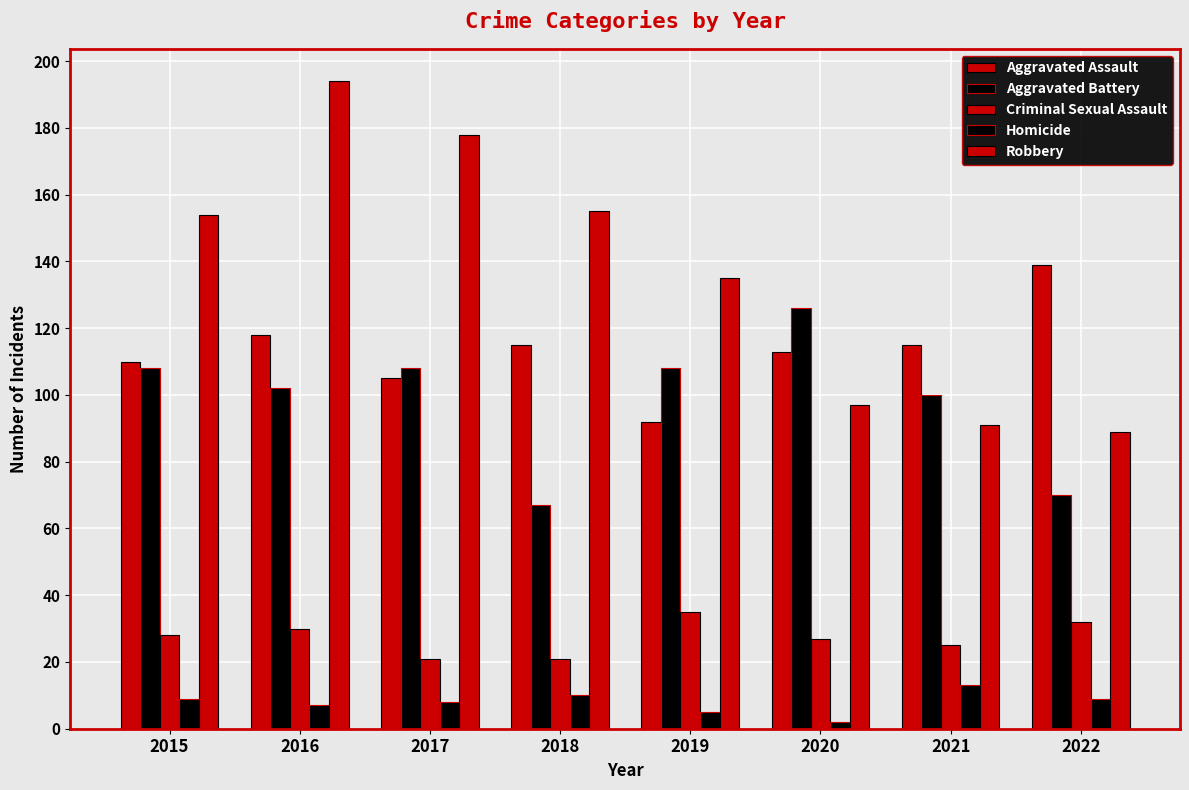

Is it true that Robbery equals 117 at 2022?

False